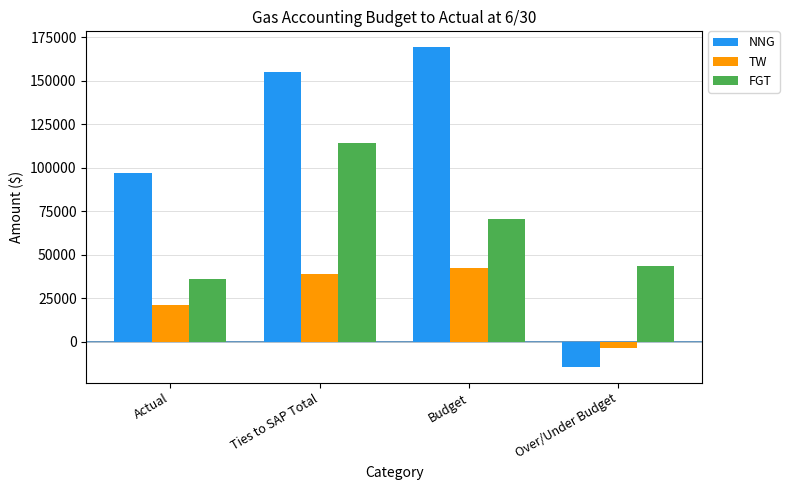

How many bars are there in total?

12